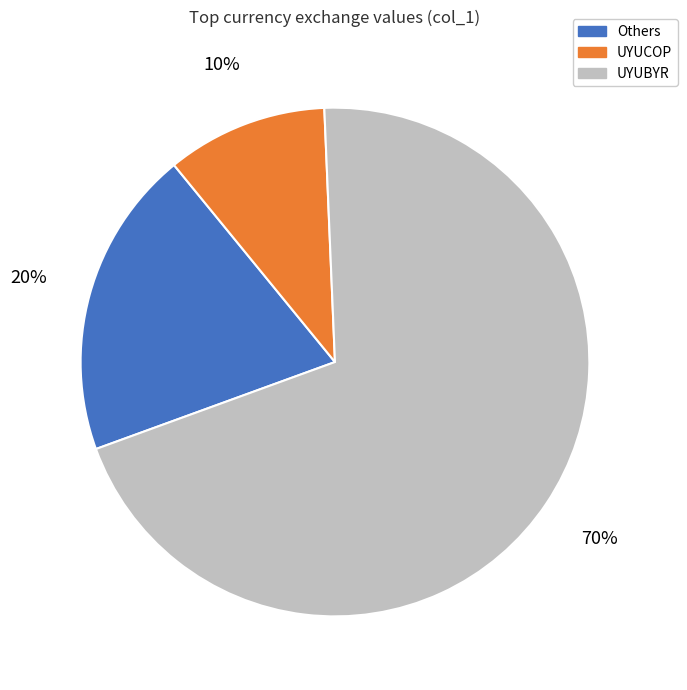

To the nearest percent, what is the difference between the largest and smallest slice percentages?

60%